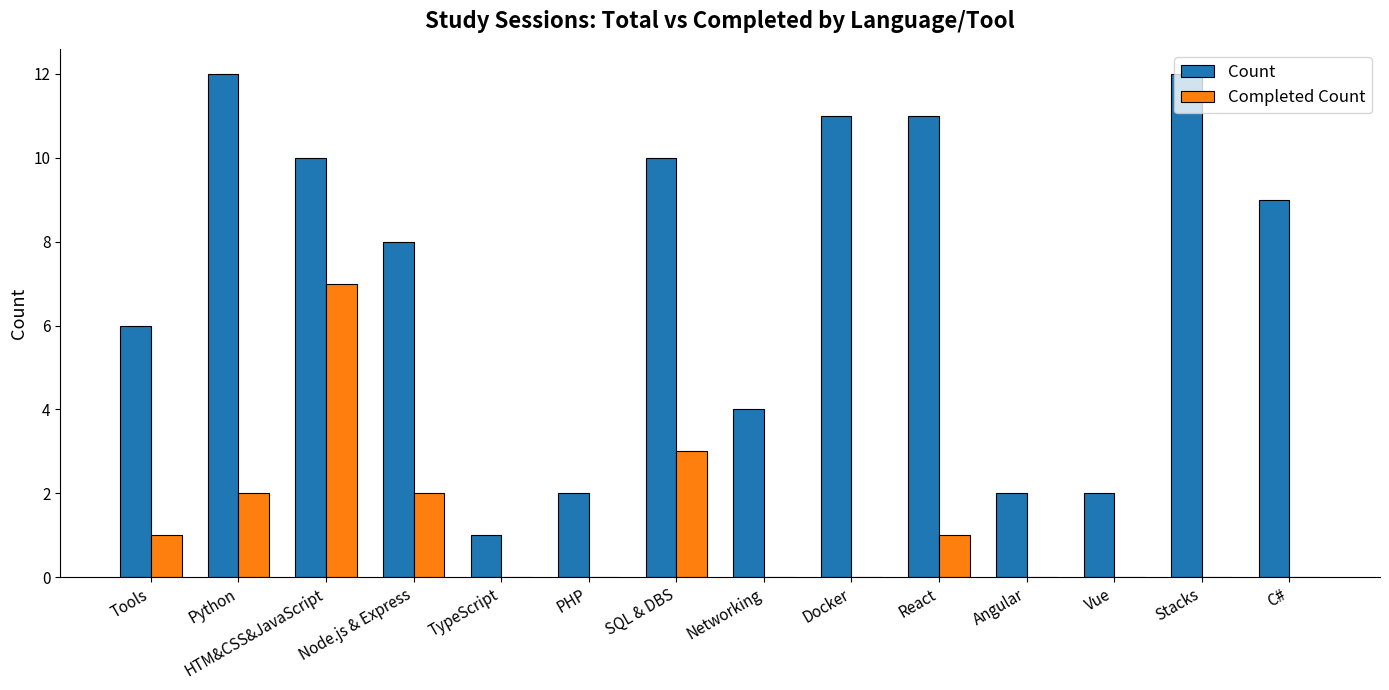

What is the greatest value displayed?

12